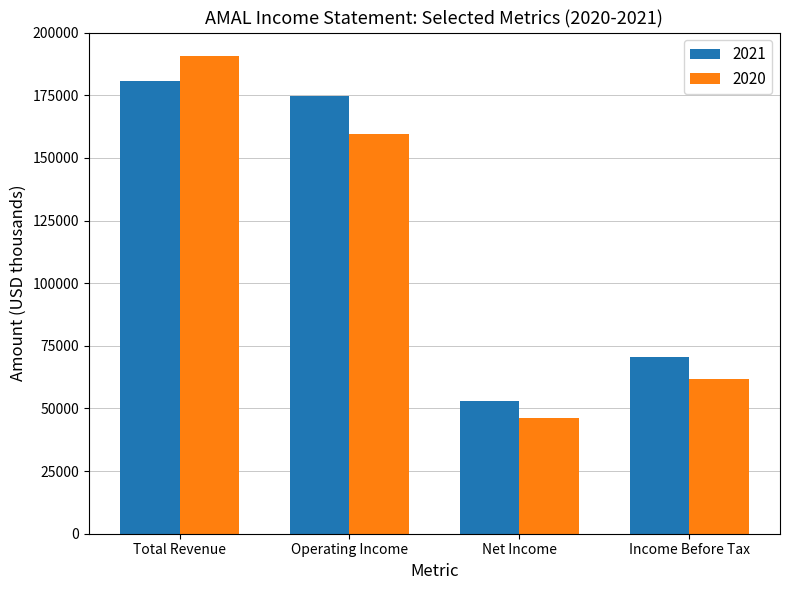

At Net Income, list the series in order from largest to smallest.

2021, 2020